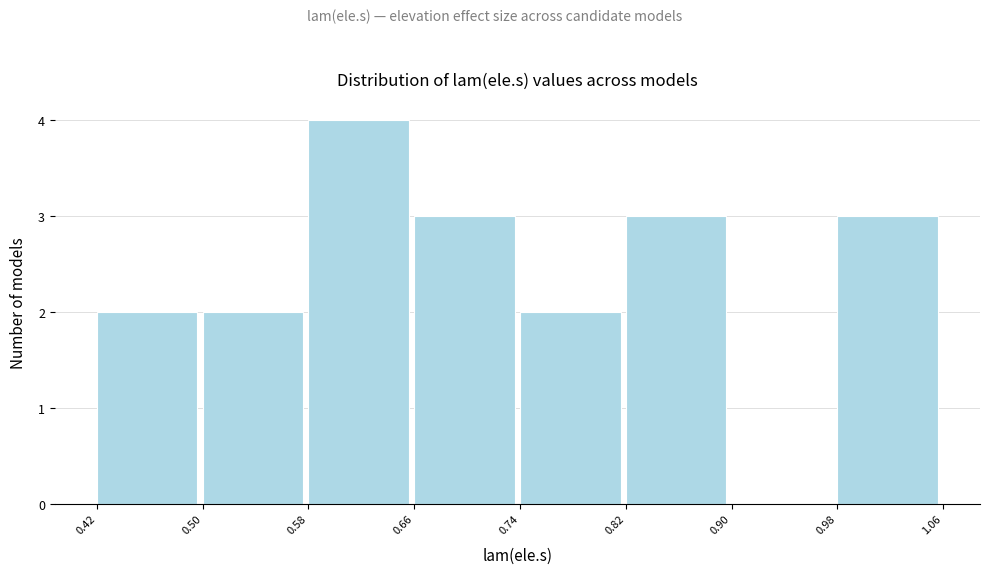

What is the height of the bar covering 0.50 to 0.58 on the x-axis? The values are not printed on the chart, so give them approximately, as read against the axis.

2